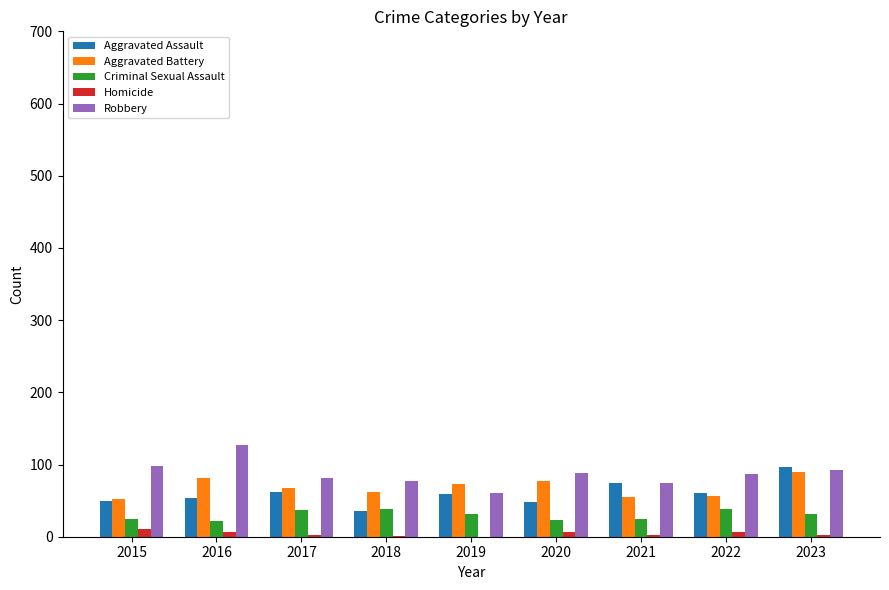

What is the total value across all series at 2019?

224